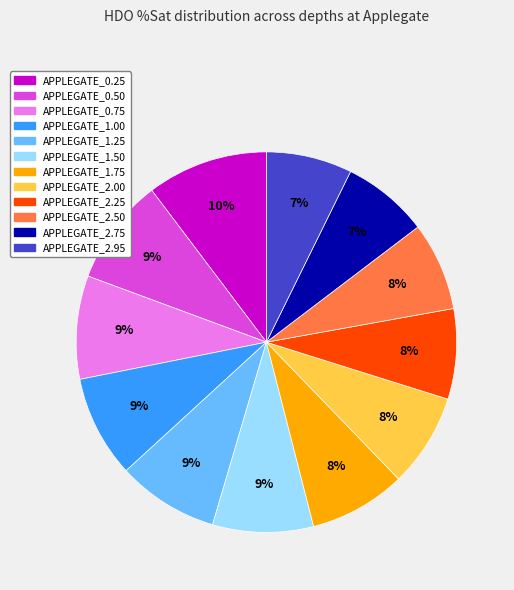

What is the largest slice in the pie chart?

APPLEGATE_0.25